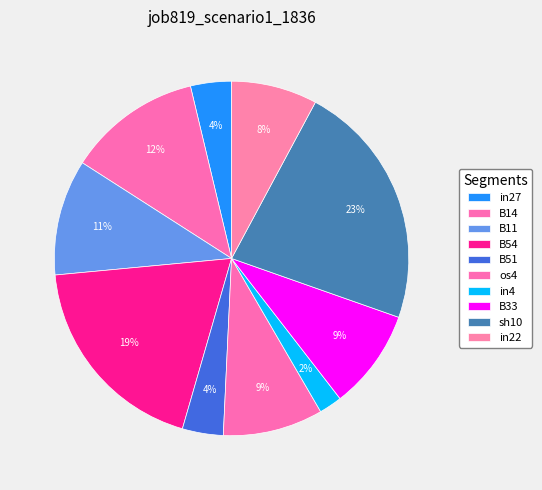

The B11 slice represents 24% of the pie. True or false?

False